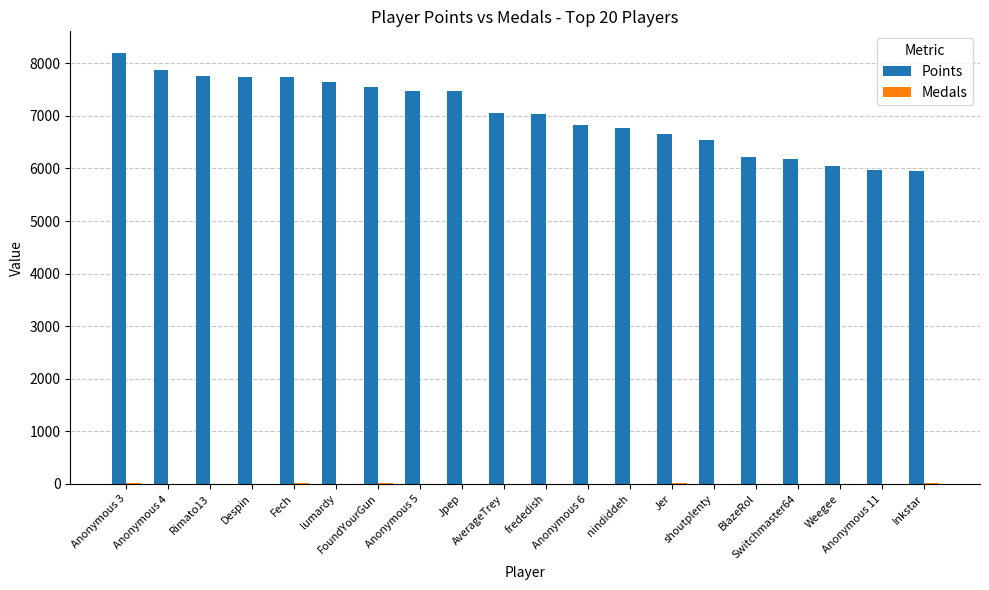

What is the maximum value shown in the chart?

8198